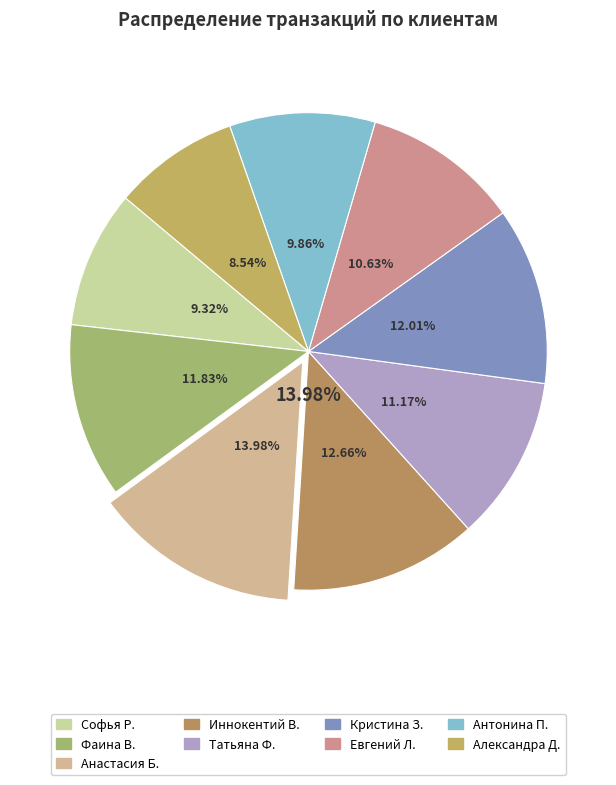

Is it true that Антонина П. is 4% of the pie?

False